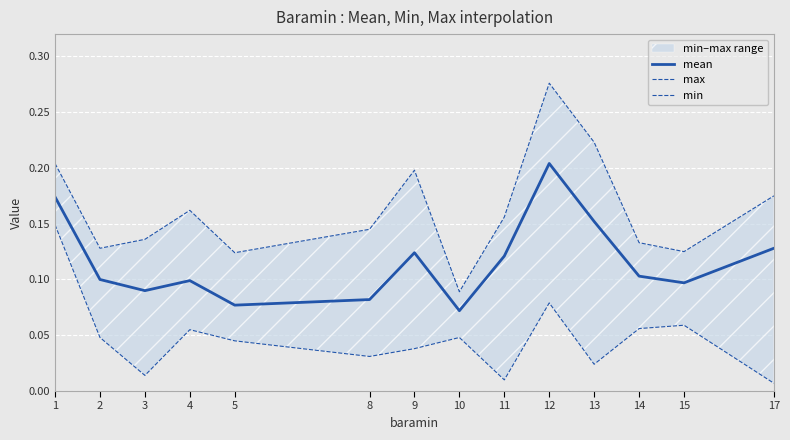

In mean, how many points are lower than both neighbors (excluding endpoints)?

4